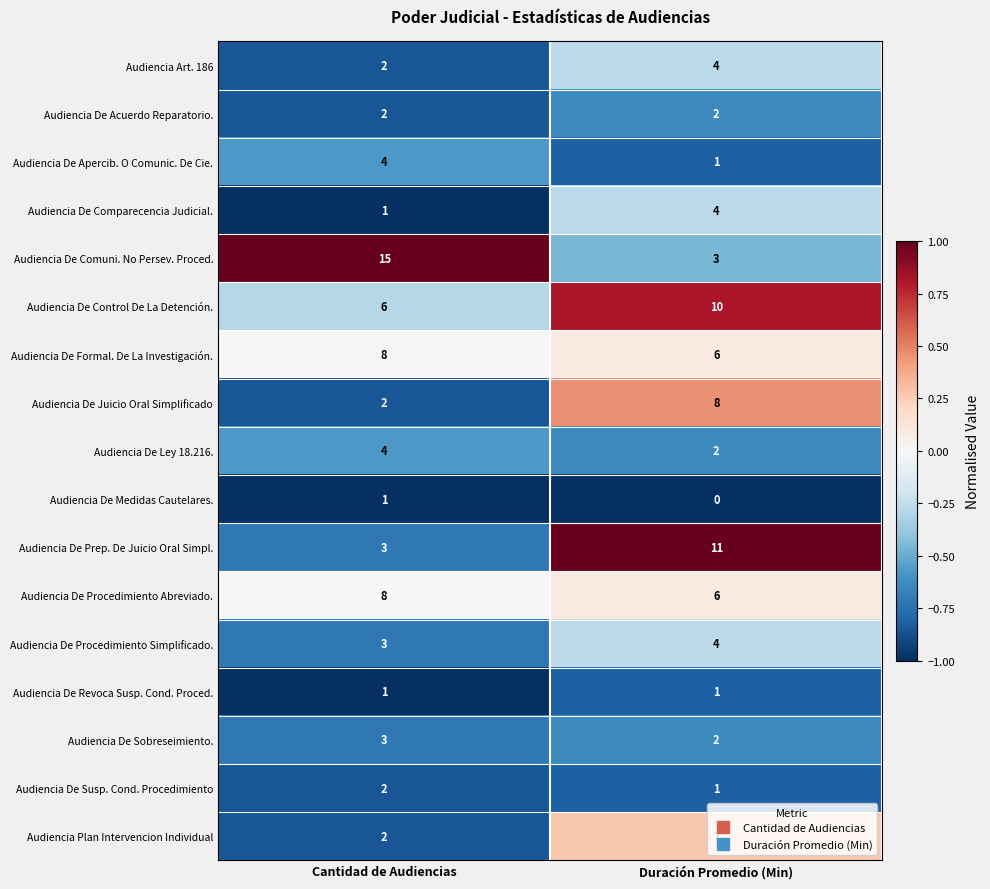

What is the difference between the highest and lowest values at Cantidad de Audiencias?

14